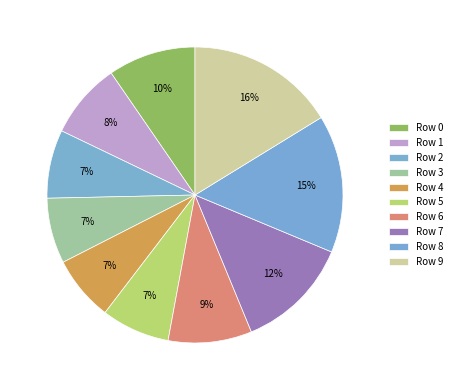

Count the number of slices in the pie.

10